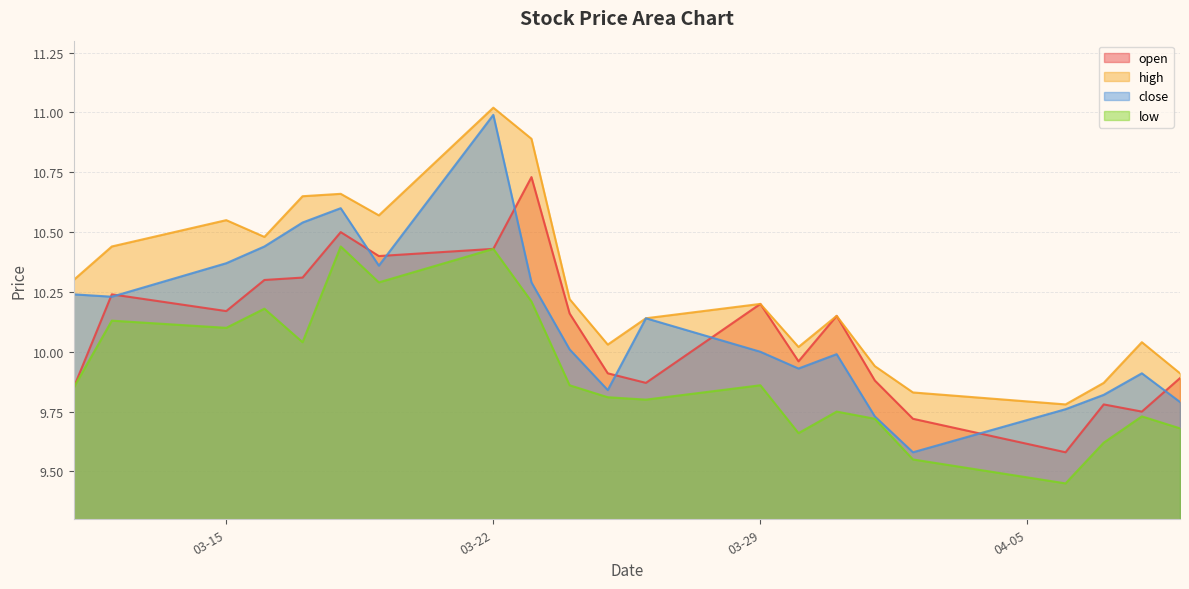

At how many categories does at least one series exceed 9?

21